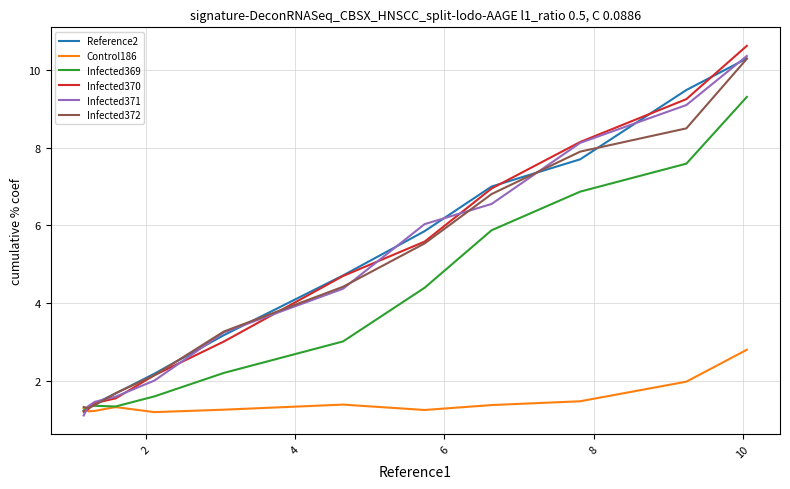

Which series has the largest total across all categories?

Reference2